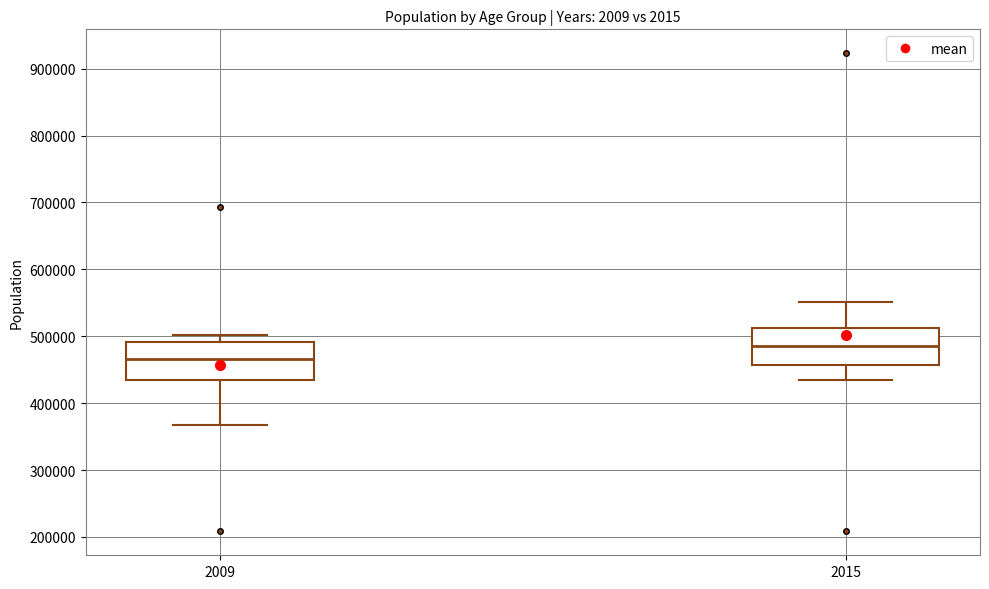

Reading left to right, read every box against the y-axis: the position of its median line, the range the box covers, and the ends of its whiskers. The values are not printed on the chart, so give them approximately, as read against the axis.

2009: median 470000, box 430000 to 490000, whiskers 370000 to 500000
2015: median 490000, box 460000 to 510000, whiskers 430000 to 550000